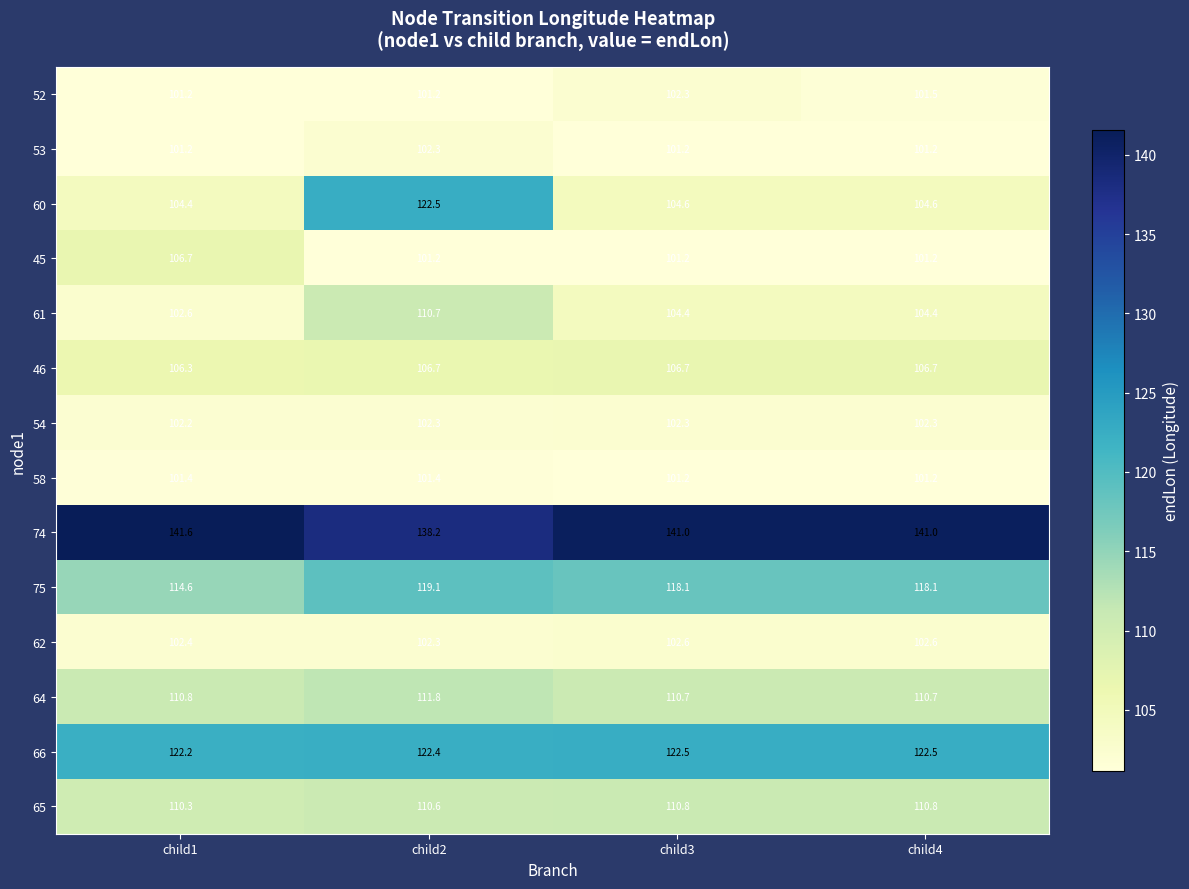

Which series has the largest range (max minus min)?

60